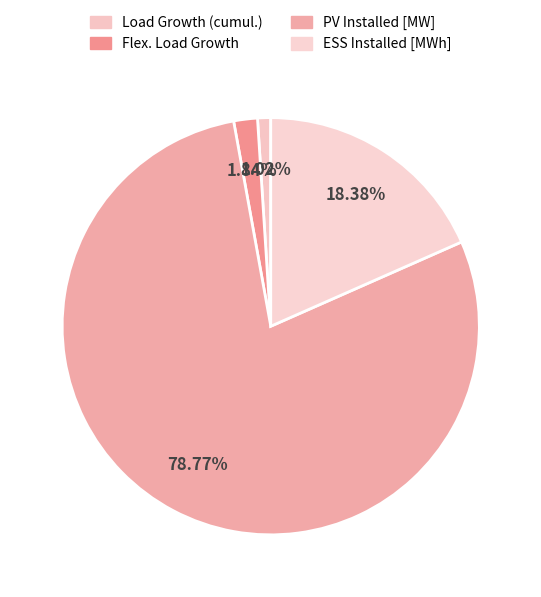

Is it true that Flex. Load Growth is 2% of the pie?

True